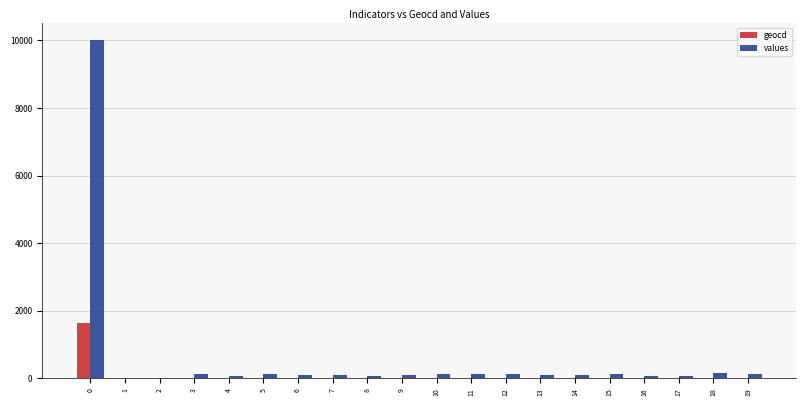

What is the maximum value shown in the chart?

10000